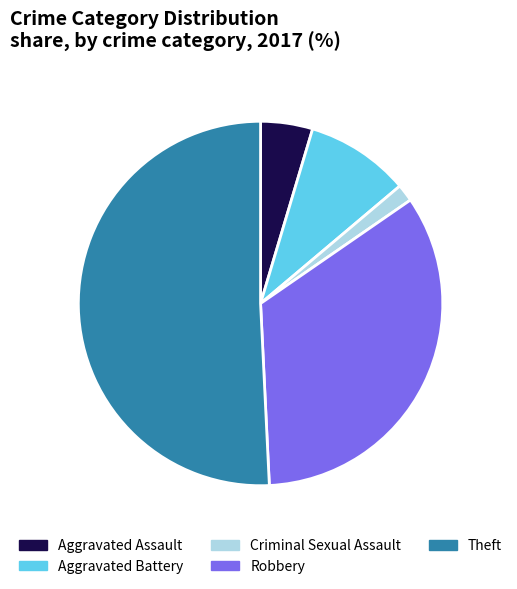

Does Criminal Sexual Assault represent more than half of the total?

No